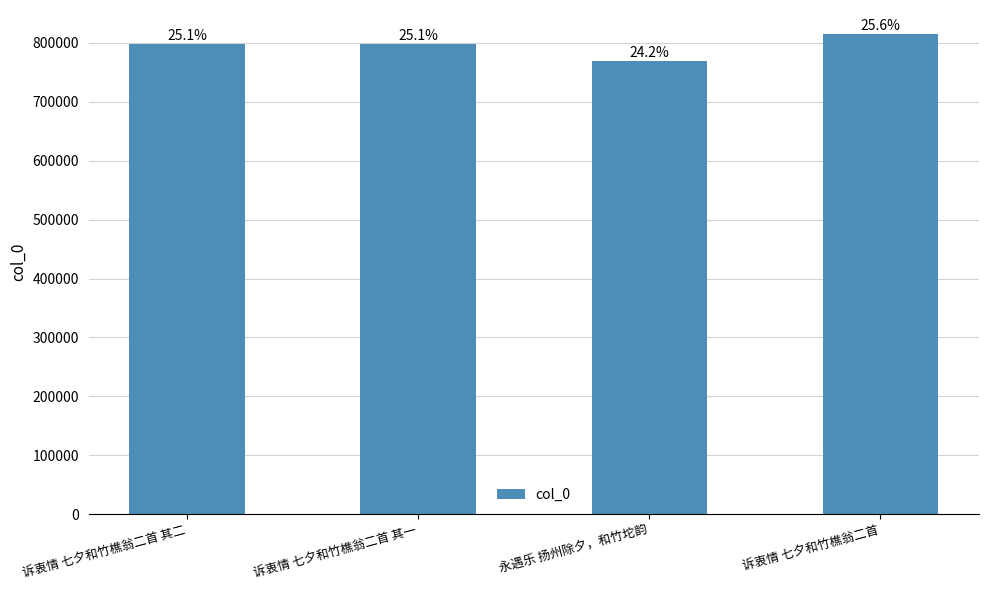

What is the value of the 4th bar from the left?

814926